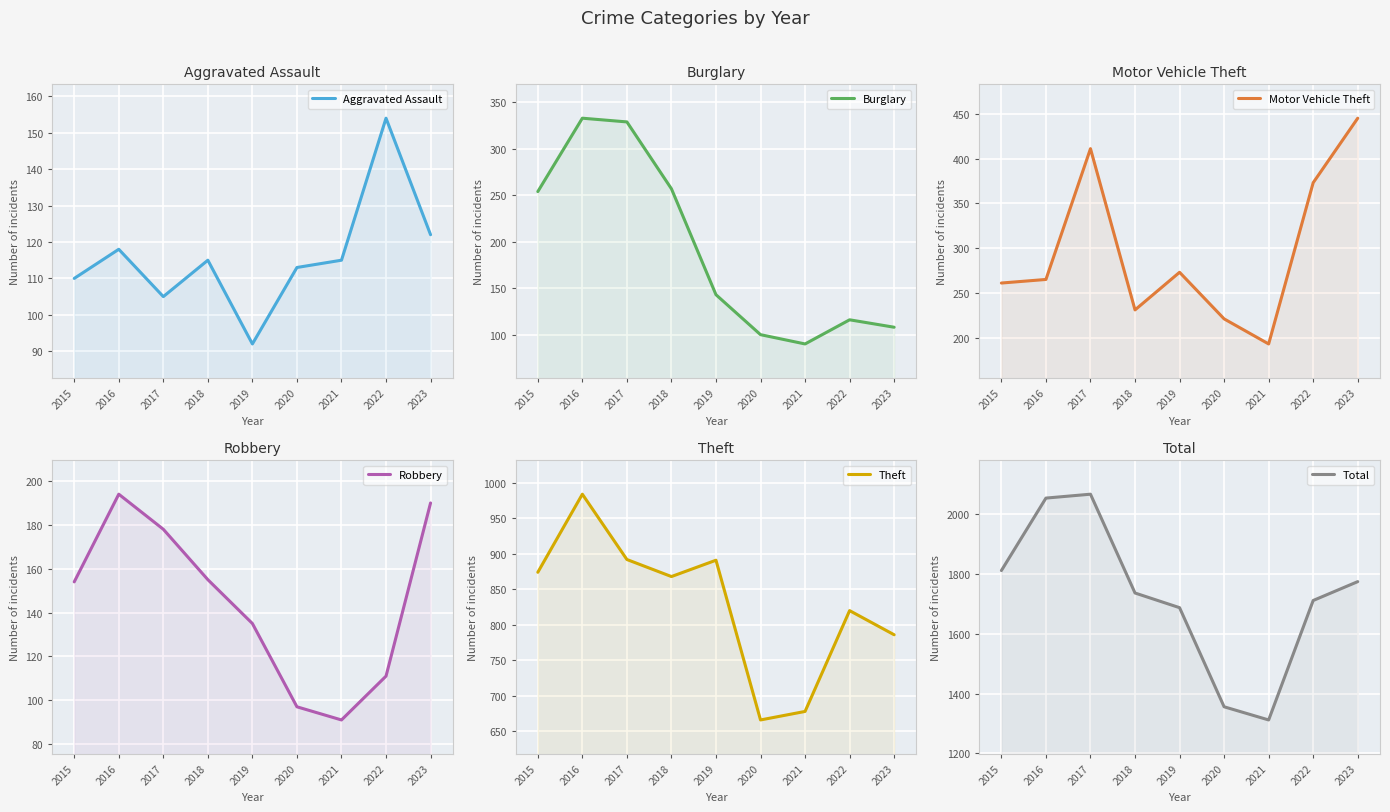

True or false: Aggravated Assault has a value of 110 at 2015.

True